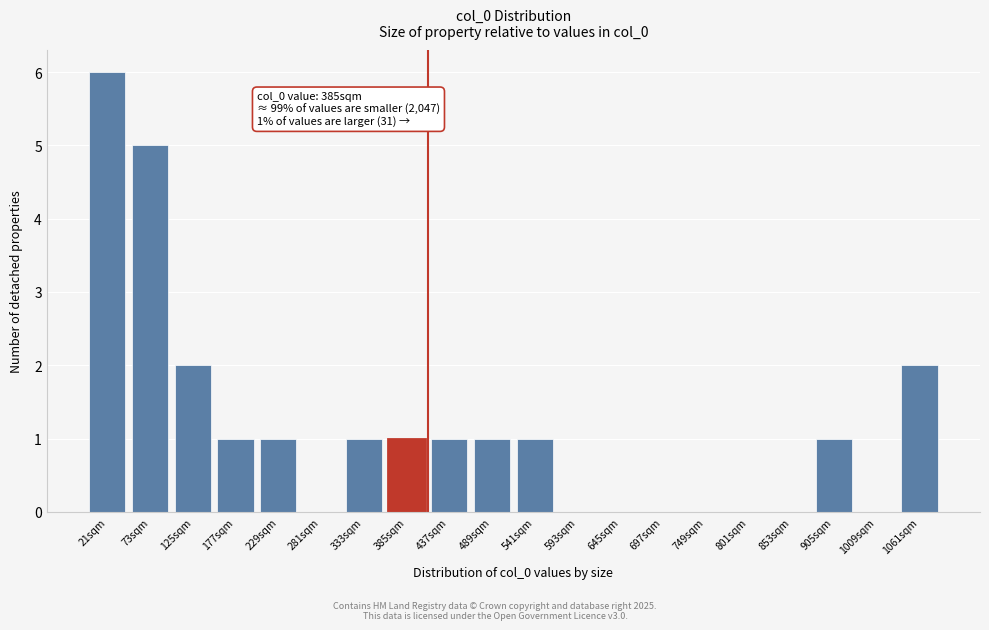

Reading left to right, list all the values displayed in this chart.

21sqm=6	73sqm=5	125sqm=2	177sqm=1	229sqm=1	281sqm=0	333sqm=1	385sqm=1	437sqm=1	489sqm=1	541sqm=1	593sqm=0	645sqm=0	697sqm=0	749sqm=0	801sqm=0	853sqm=0	905sqm=1	1009sqm=0	1061sqm=2